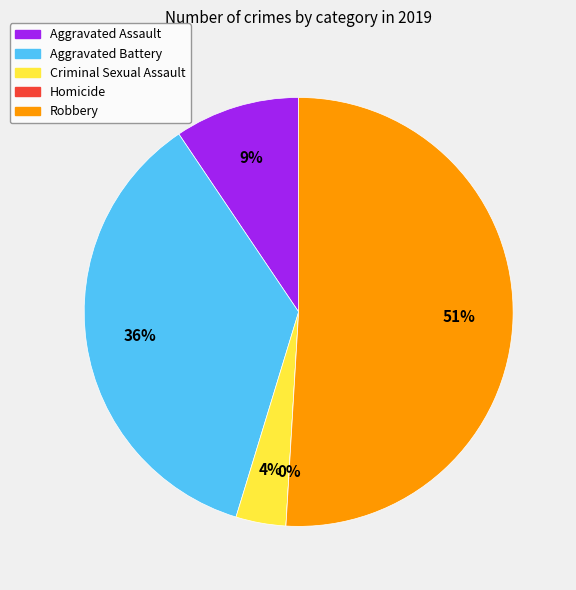

Which category has the biggest portion of the pie?

Robbery